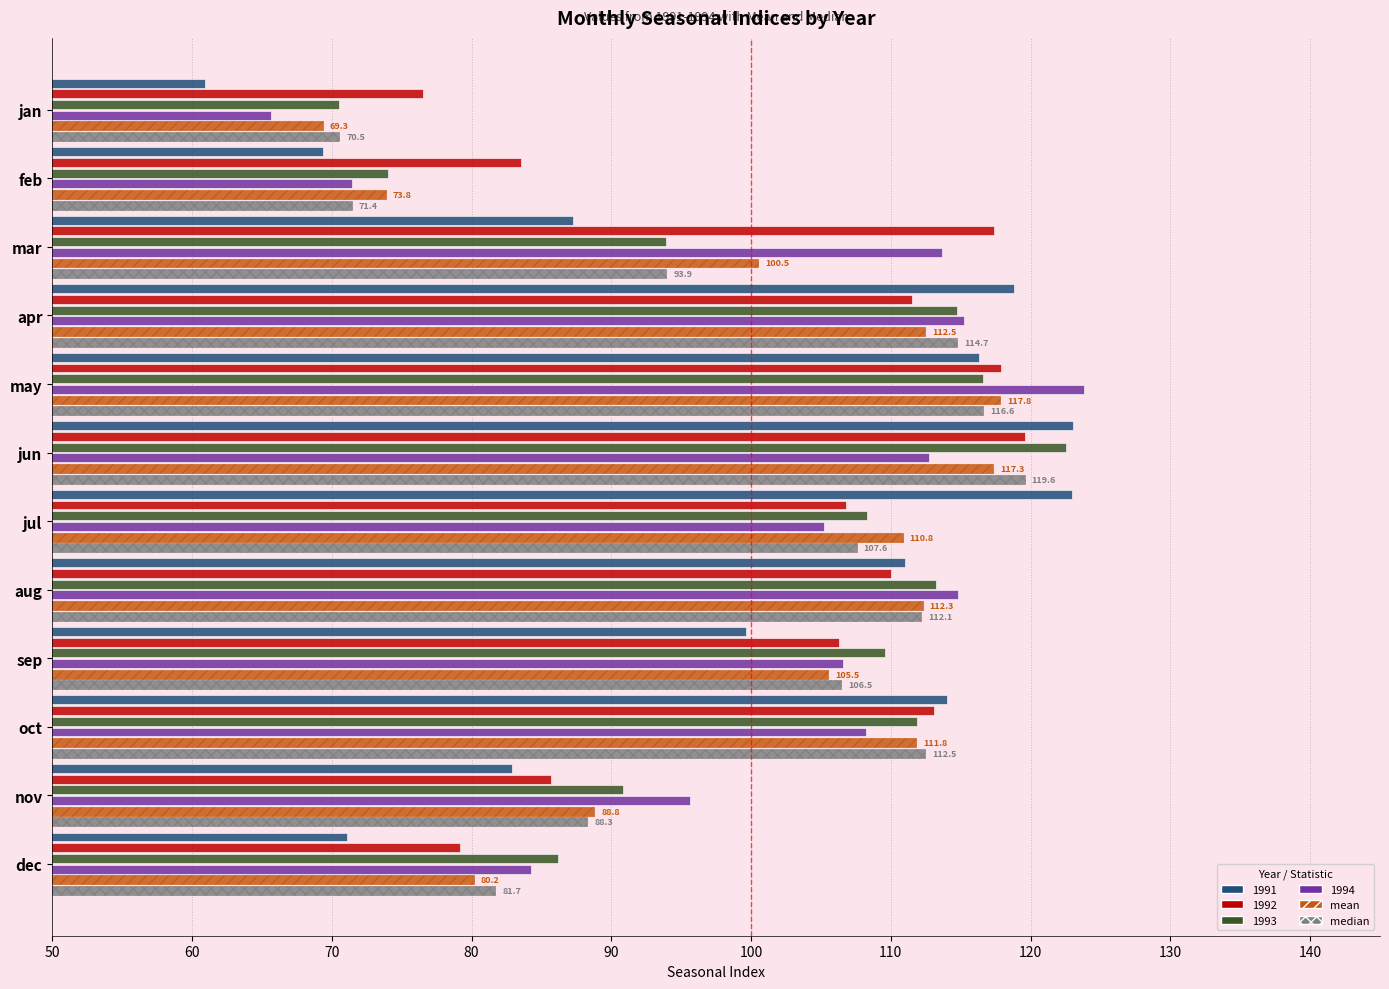

What is the difference between the maximum and minimum values in the median series?

49.0